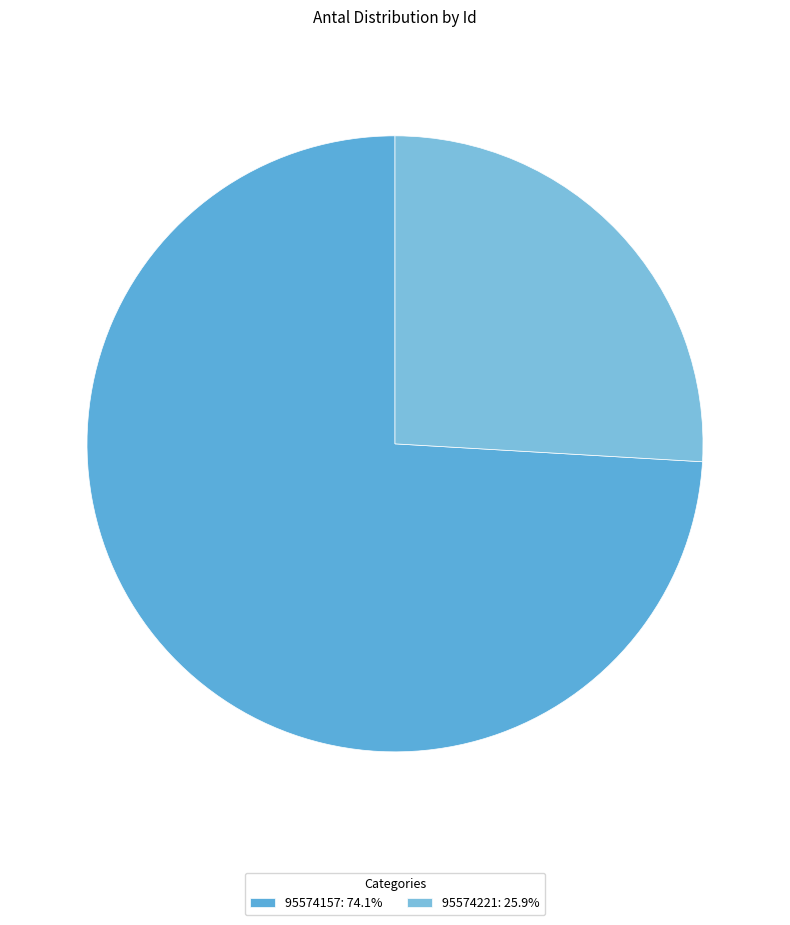

Rank the categories by value from highest to lowest.

95574157, 95574221